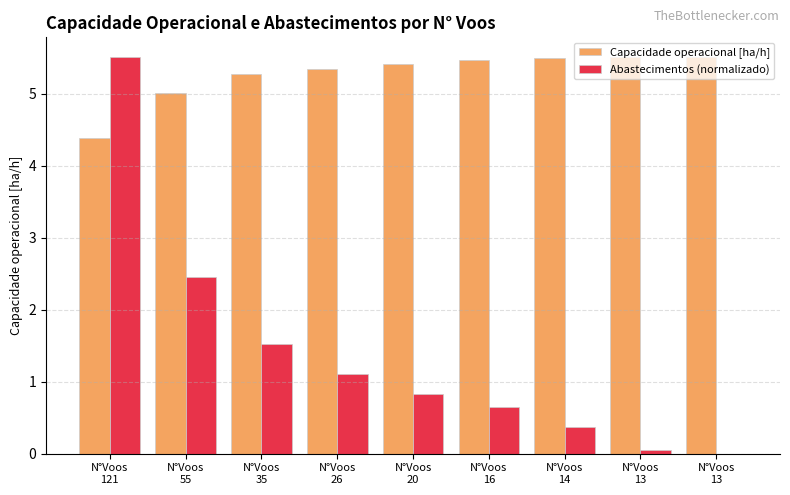

Is the value of Abastecimentos (normalizado) at N°Voos
13 greater than the value of Capacidade operacional [ha/h] at N°Voos
55?

No